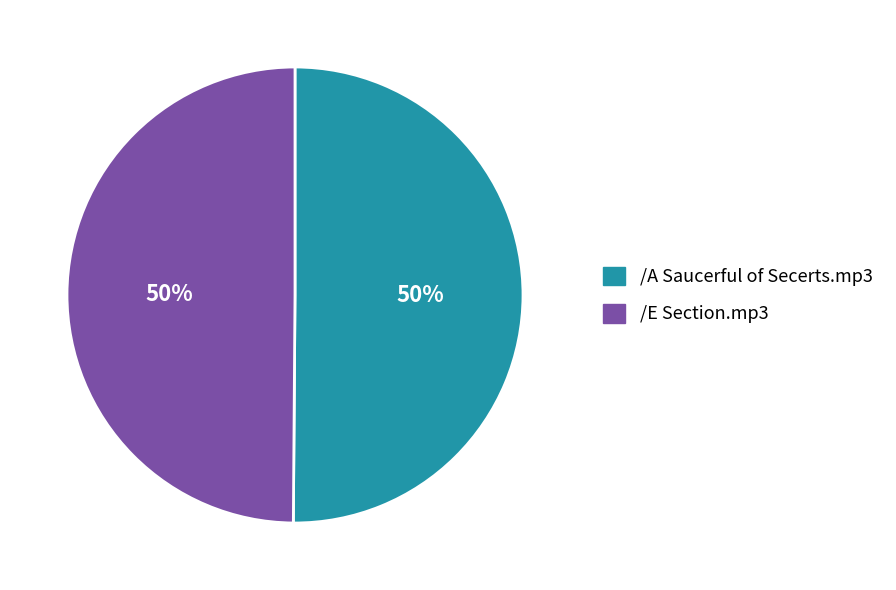

Is the sum of /A Saucerful of Secerts.mp3 and /E Section.mp3 greater than half?

Yes